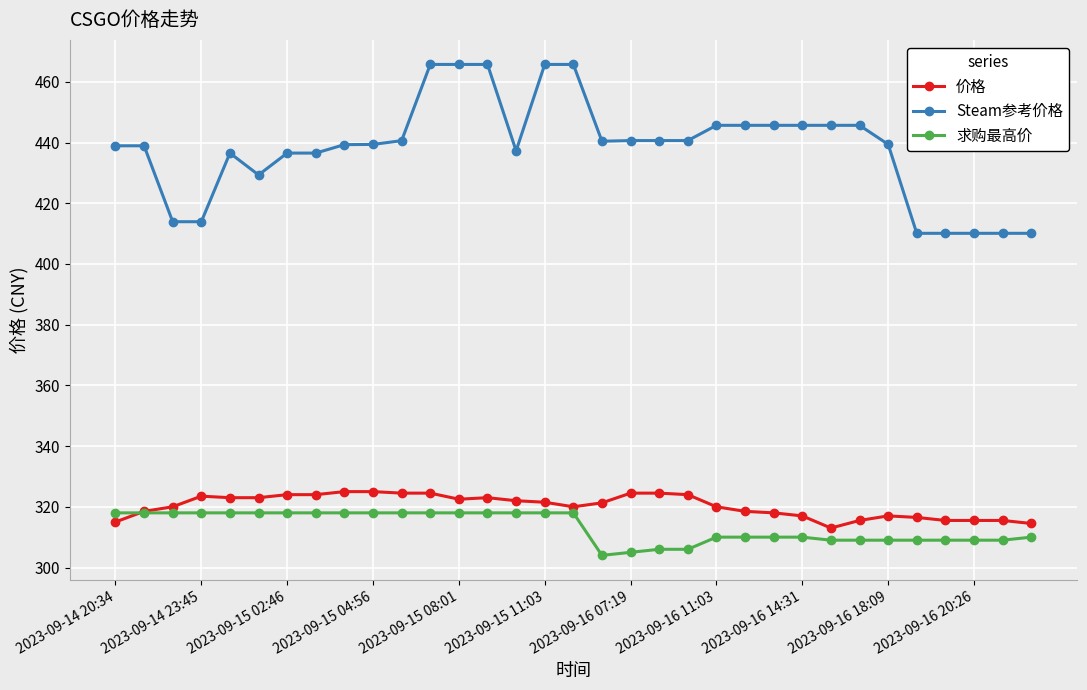

After their last crossing, which series has the higher values: 价格 or 求购最高价?

价格